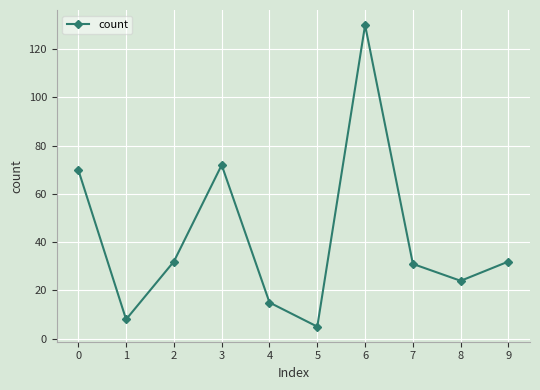

What is the value of the 3rd point from the left?

32